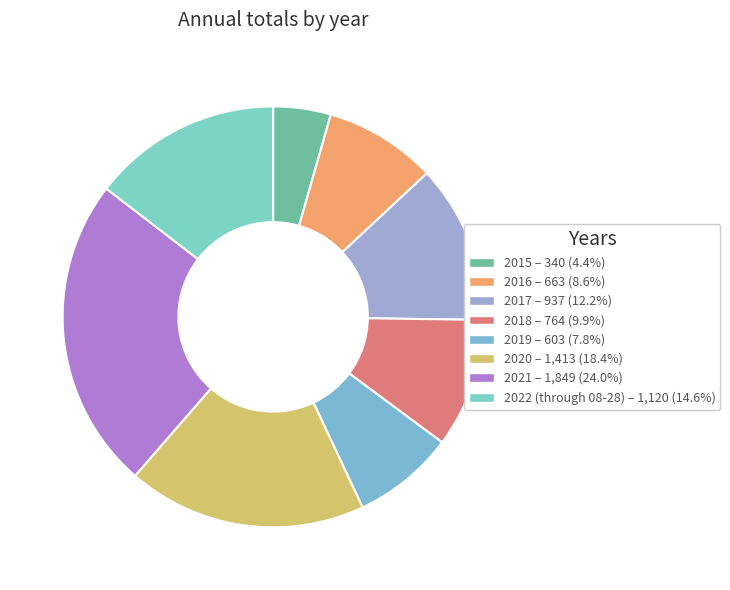

Do 2018 and 2020 together represent more than half of the pie?

No